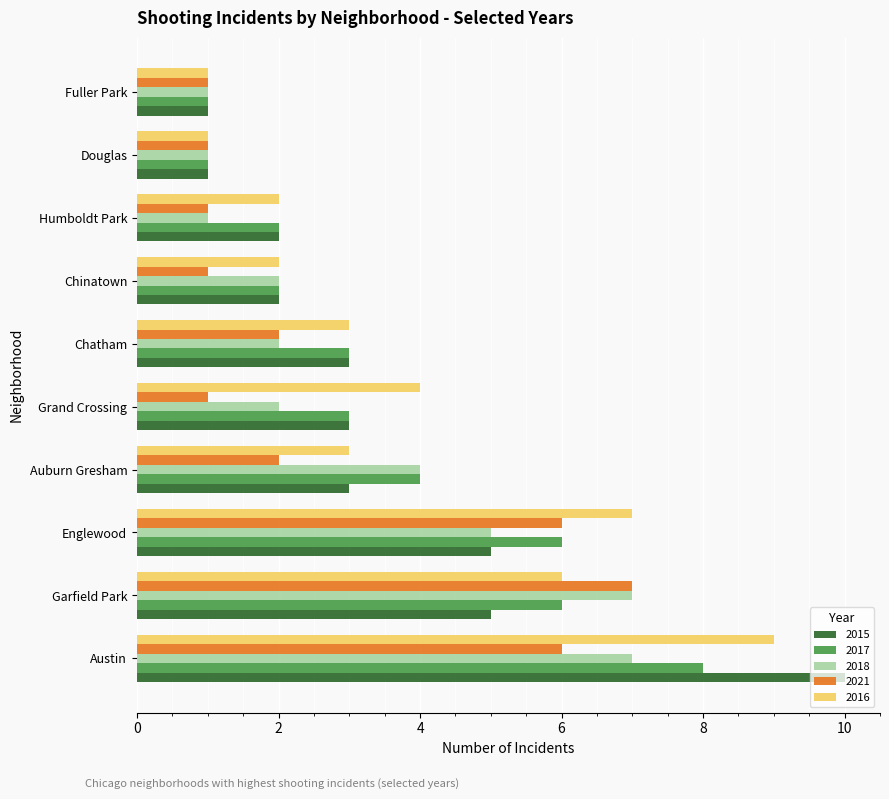

True or false: 2015 has a value of 10 at Austin.

True